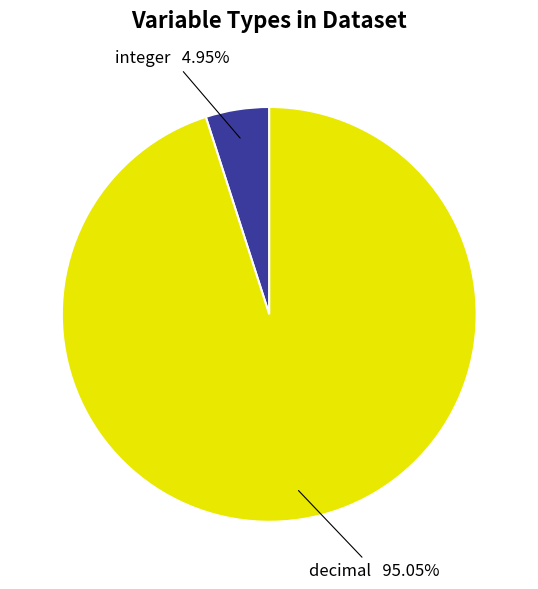

How many segments does this pie chart have?

2